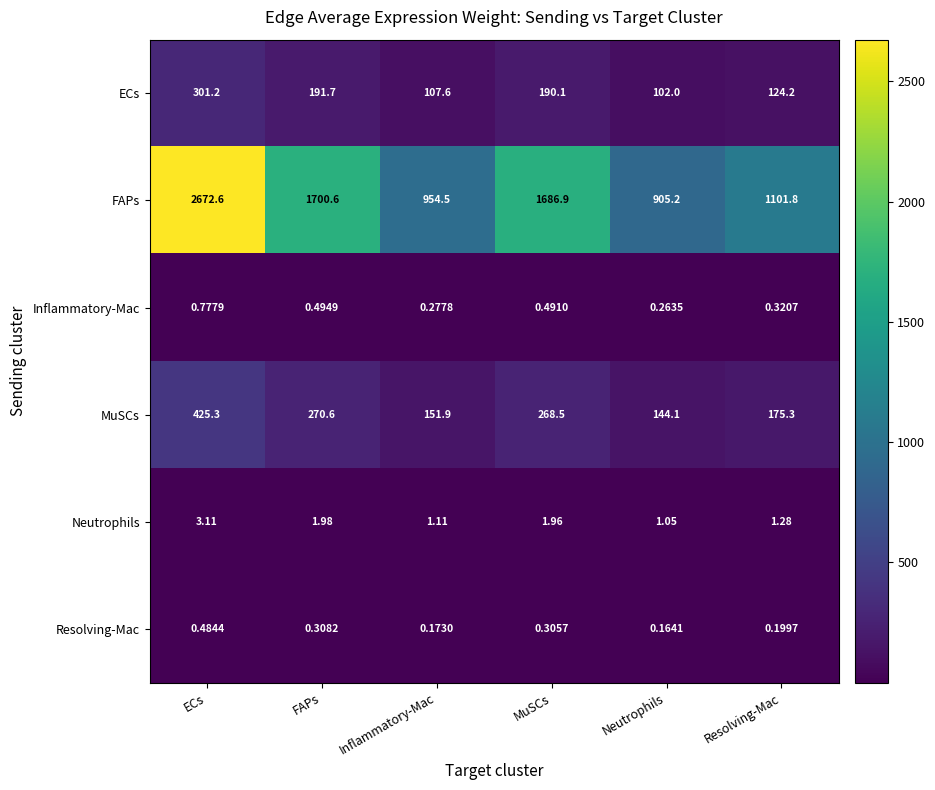

Rank the series by their maximum value, from highest to lowest.

FAPs, MuSCs, ECs, Neutrophils, Inflammatory-Mac, Resolving-Mac